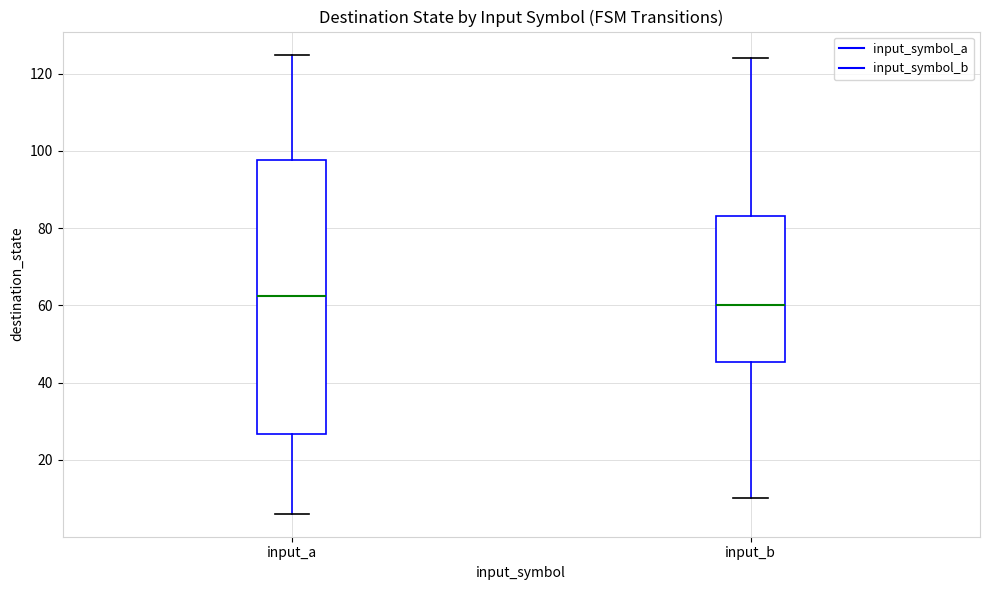

Which box has the highest median line?

input_a